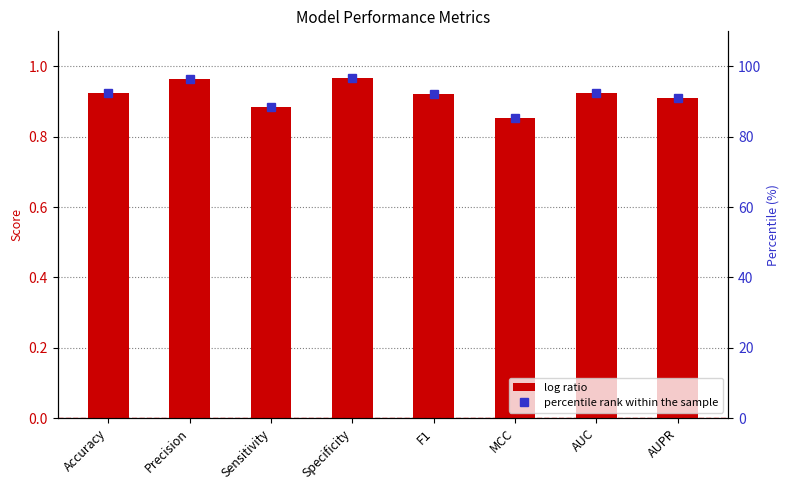

What is the difference between the maximum and minimum values in the percentile rank within the sample series?

11.3